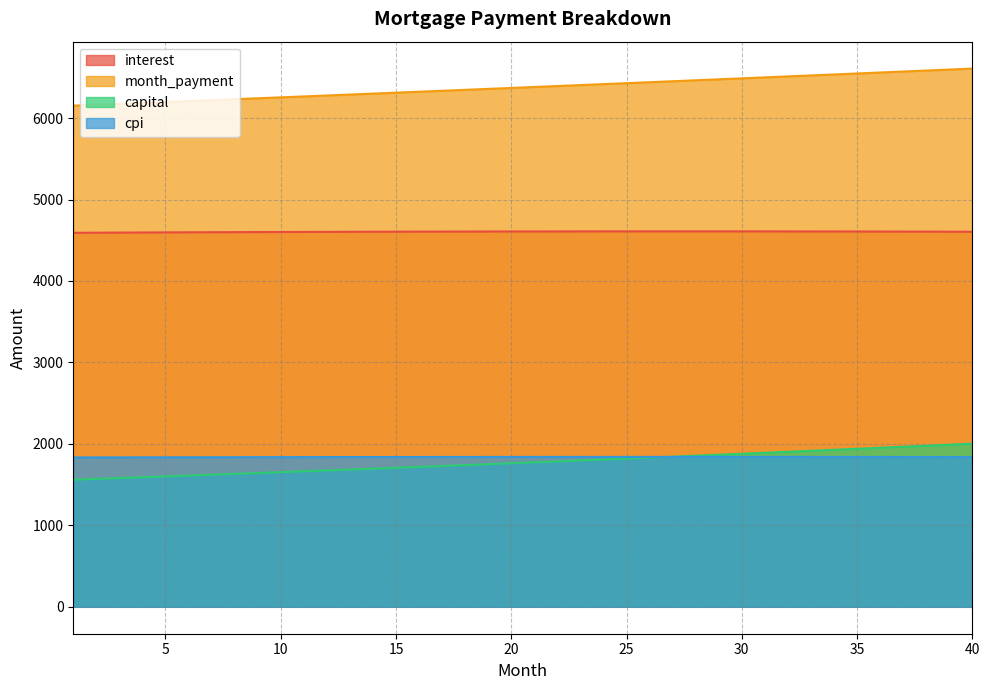

How many data points in cpi are less than 1839?

19